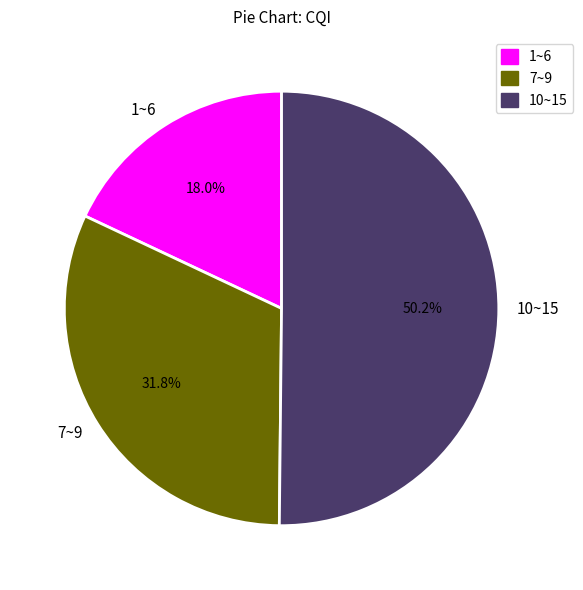

Which category has the biggest portion of the pie?

10~15